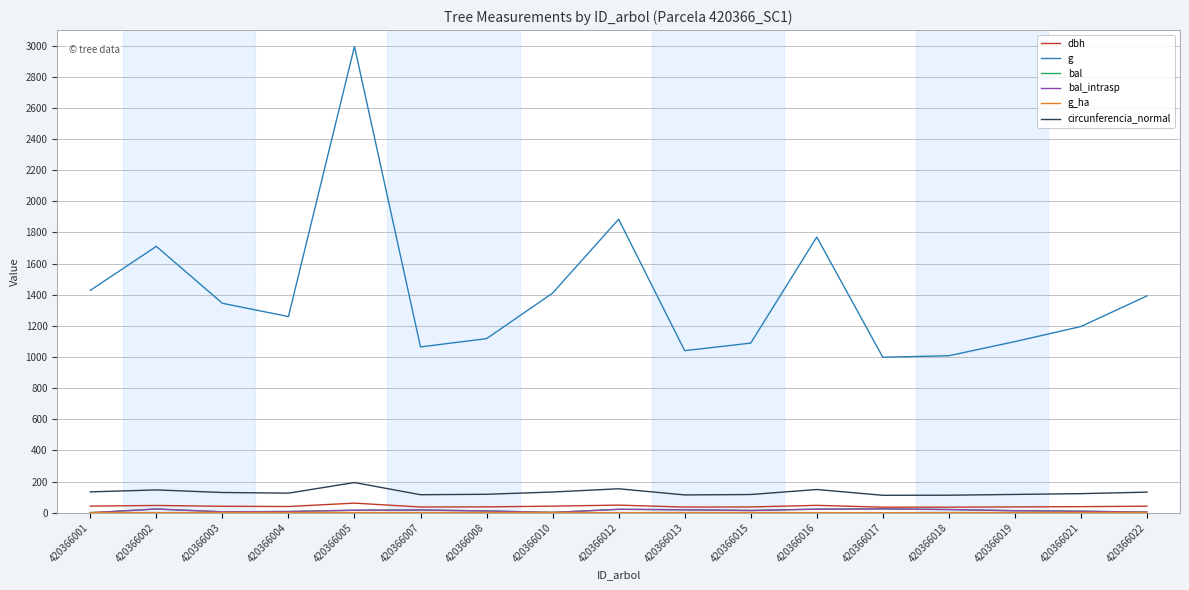

Is this an area chart (filled region under the line)?

No